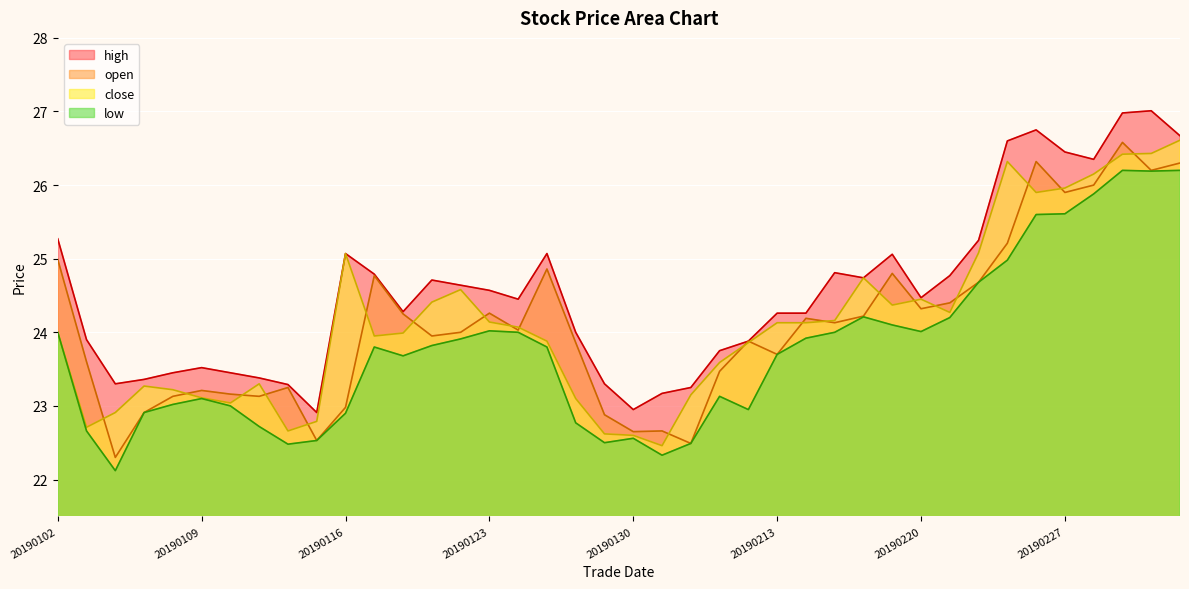

Between 20190218 and 20190115, which is larger?

20190218